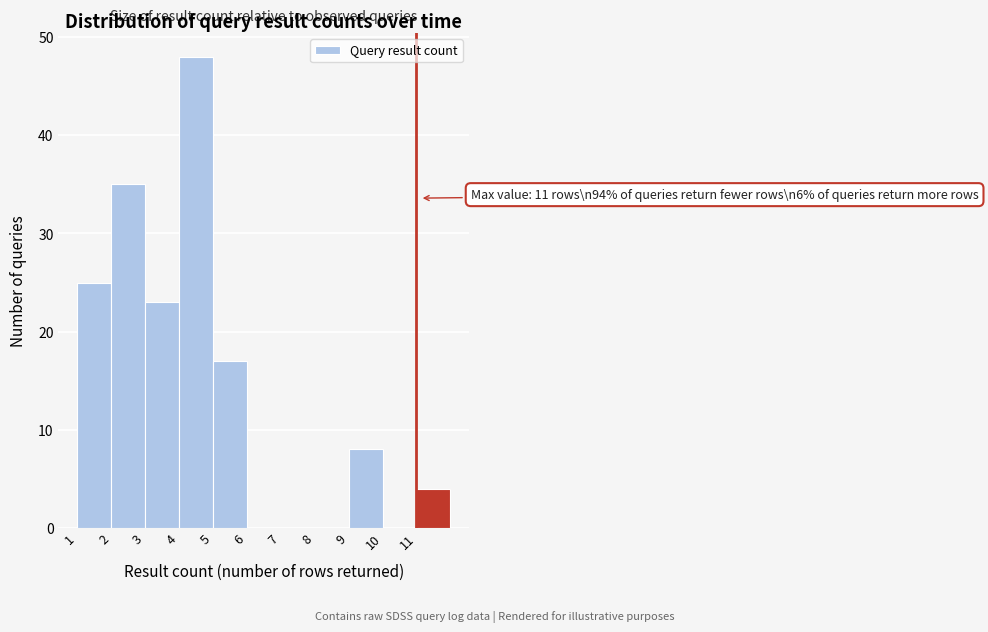

Over which range of the x-axis is the bar tallest?

4 to 5